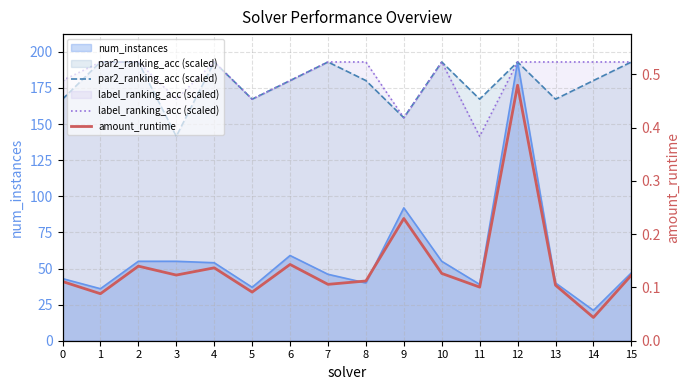

What is the value of the label_ranking_acc (scaled) point at the 5th from the left?

193.0